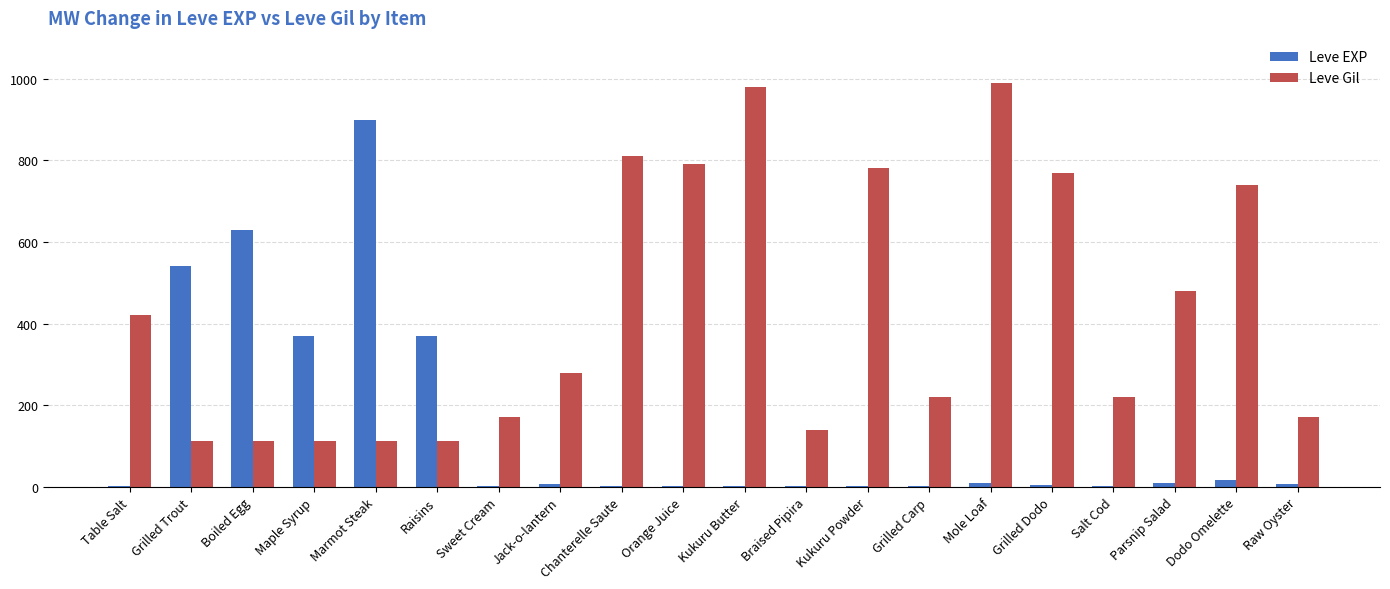

How many series are shown in this chart?

2